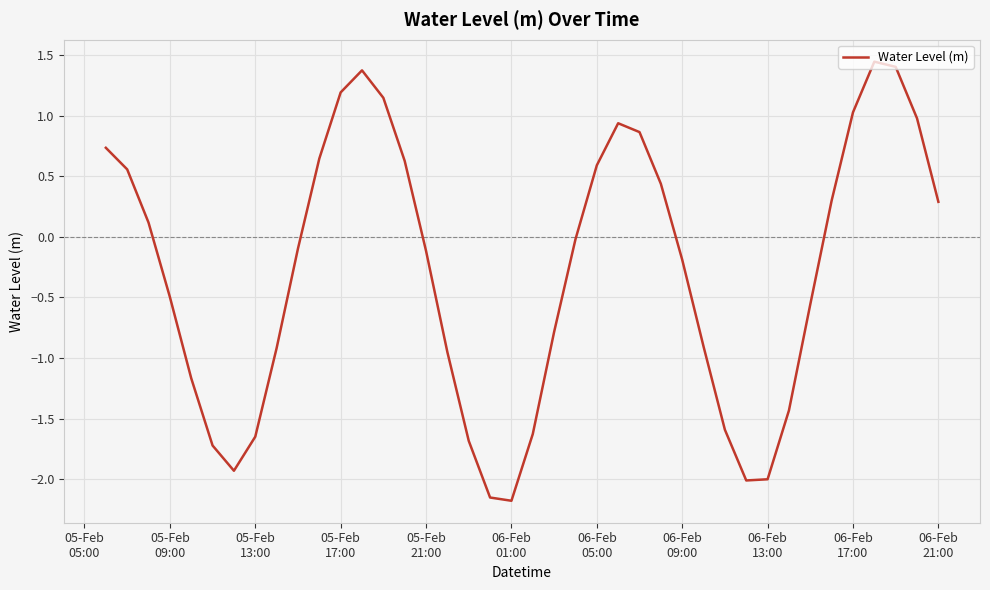

How many values are below 0?

22